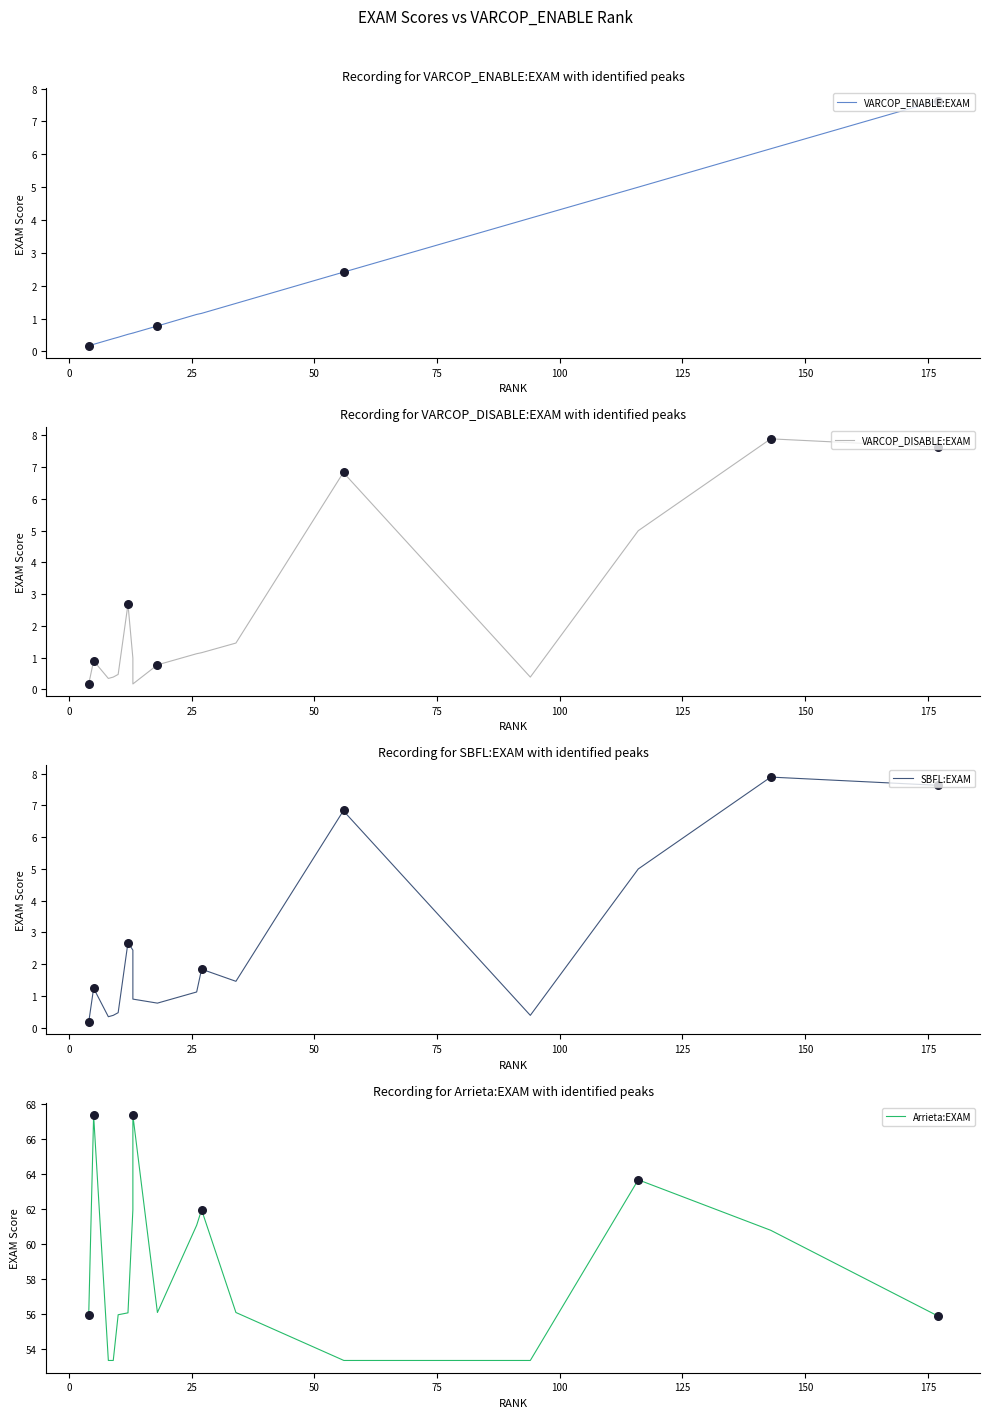

Which series reaches the maximum Y coordinate?

Arrieta:EXAM